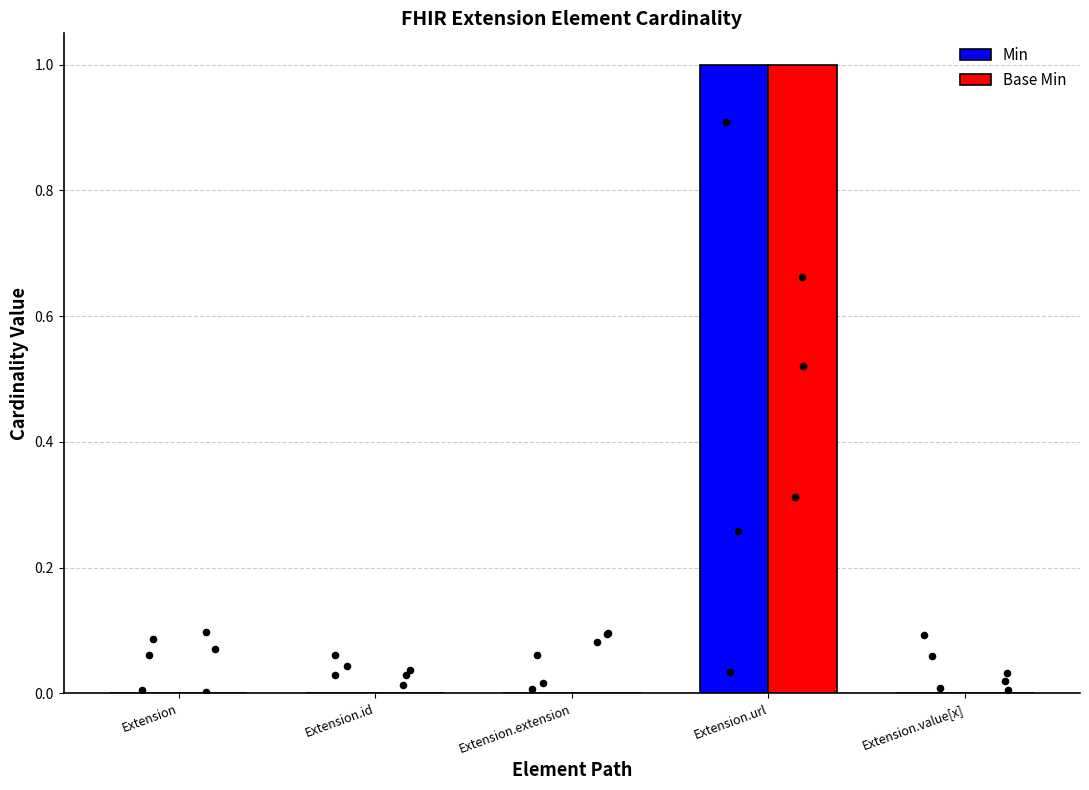

Which series reaches the minimum Y coordinate?

Min